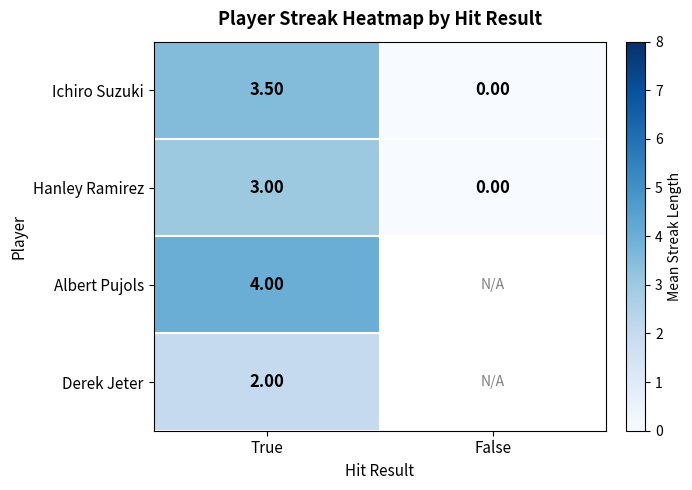

At how many categories does at least one series exceed 3?

1